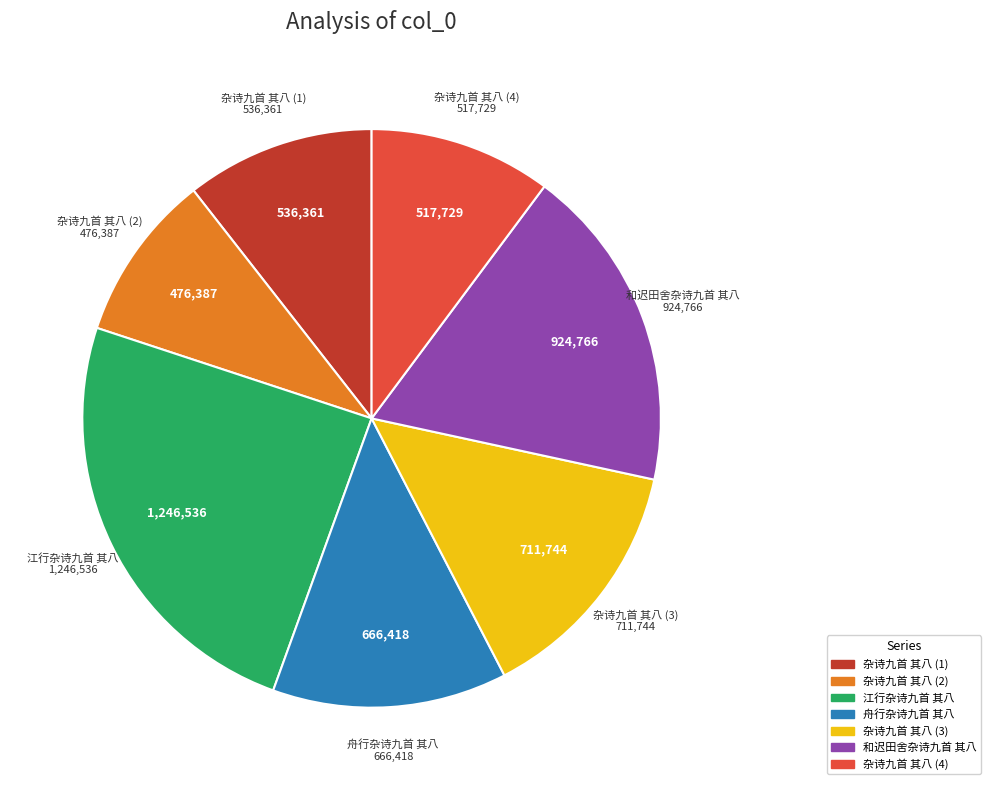

Is there a majority slice in this chart?

No